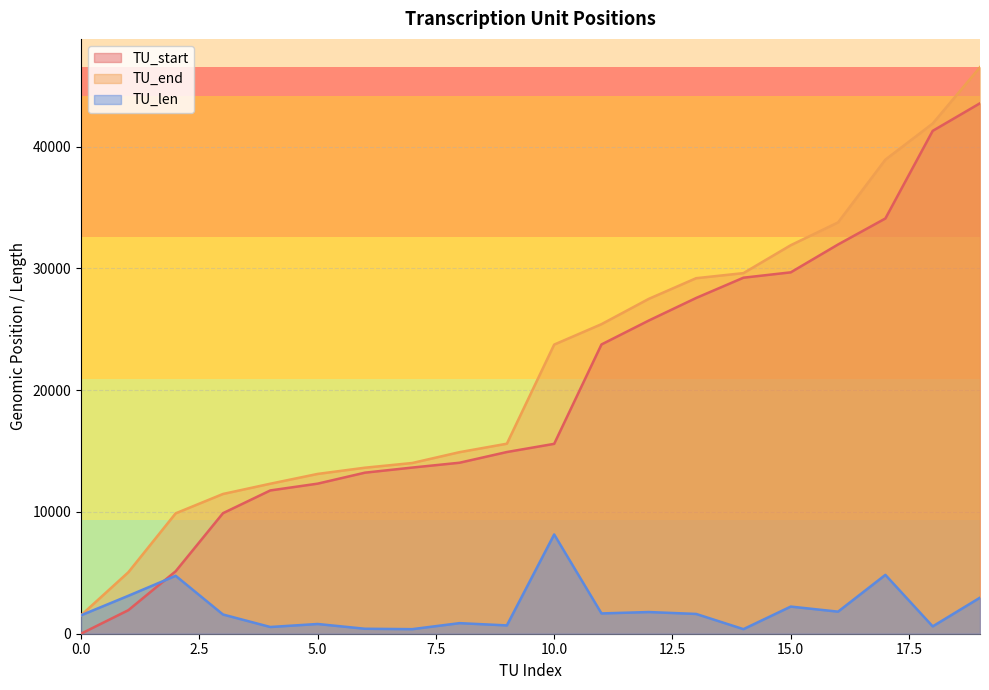

What is the difference between the highest and lowest values at 15.0?

29669